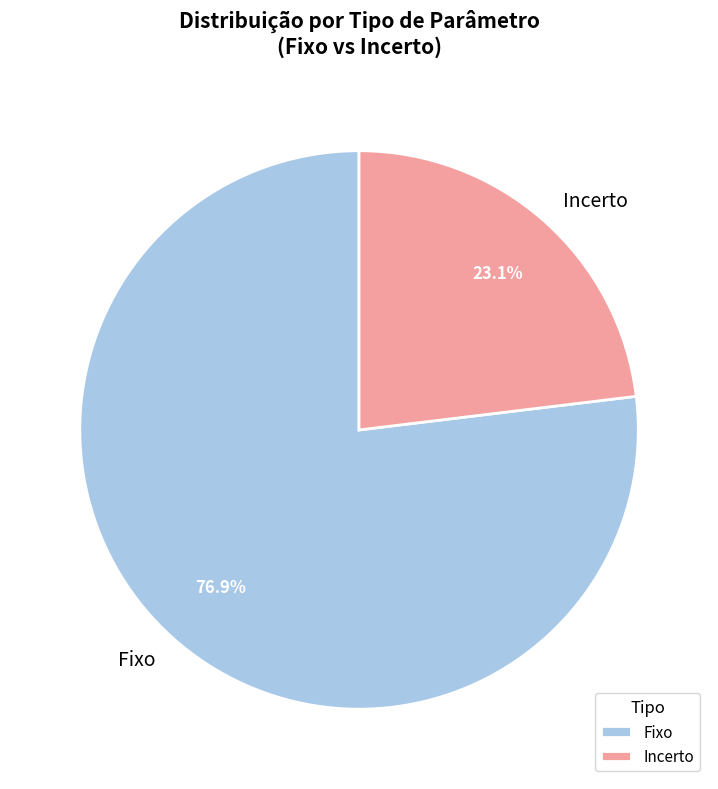

Which slice represents more than half of the pie?

Fixo